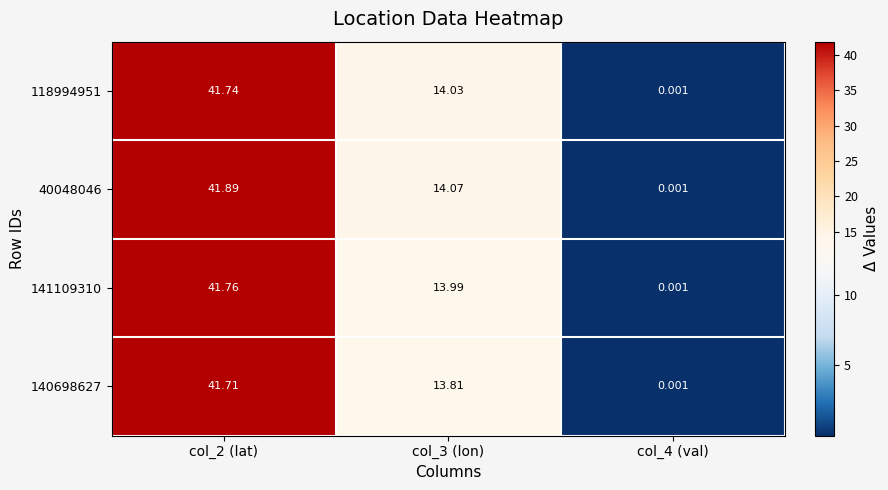

Is the value of 40048046 at col_2 (lat) greater than the value of 118994951 at col_2 (lat)?

Yes